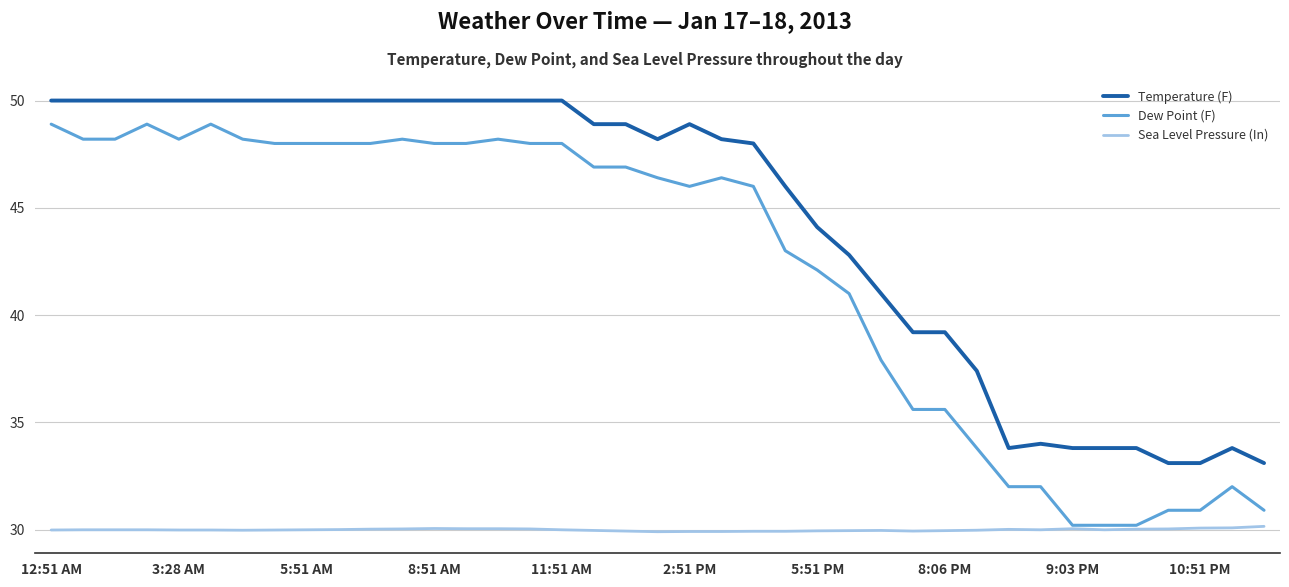

What is the highest value of the Temperature (F) series?

50.0